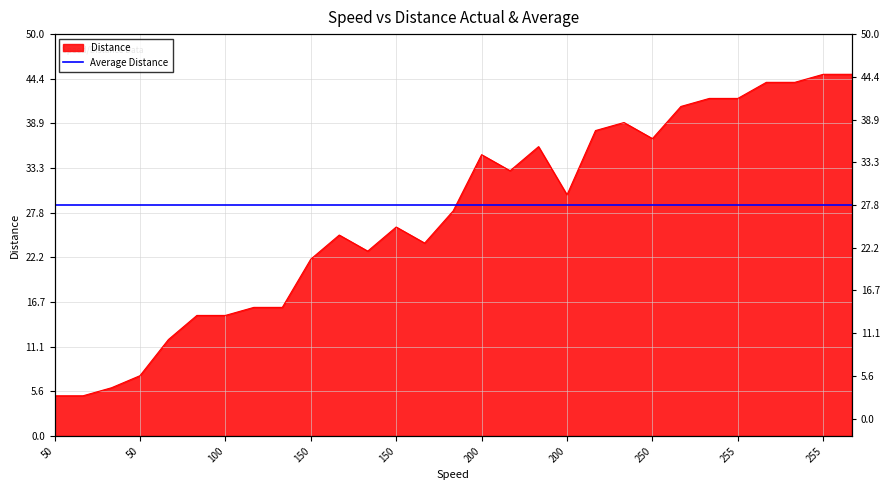

Which category has the lowest value across all series?

50